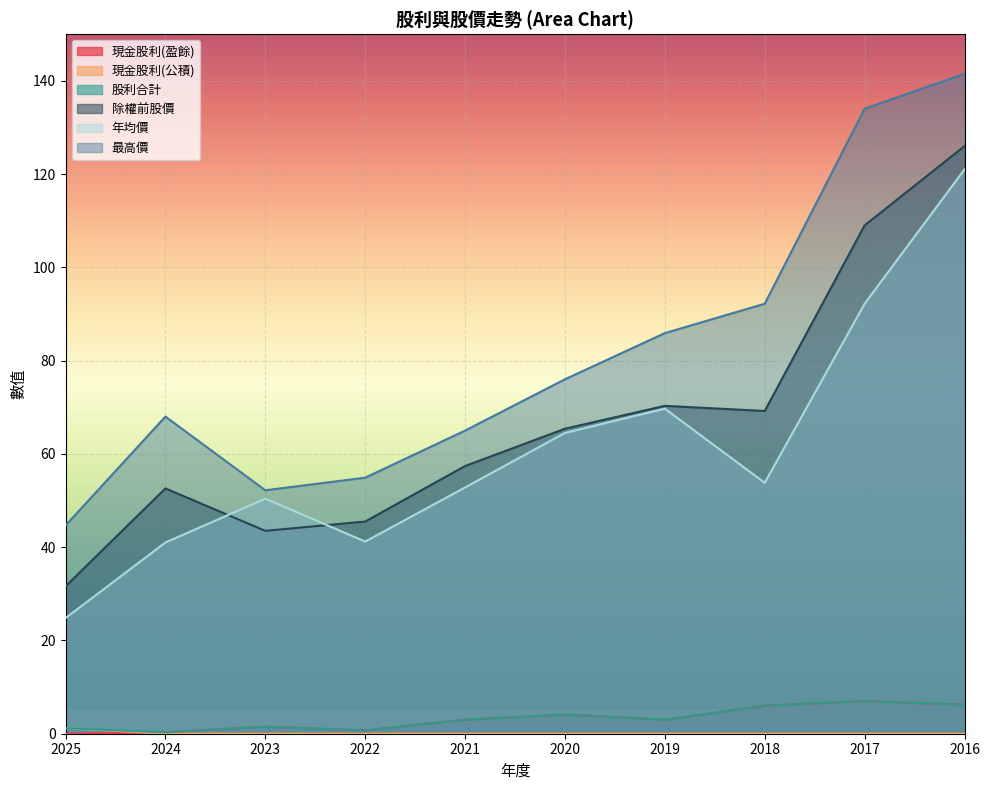

What value does the 現金股利(盈餘) series have at 2021?

3.0